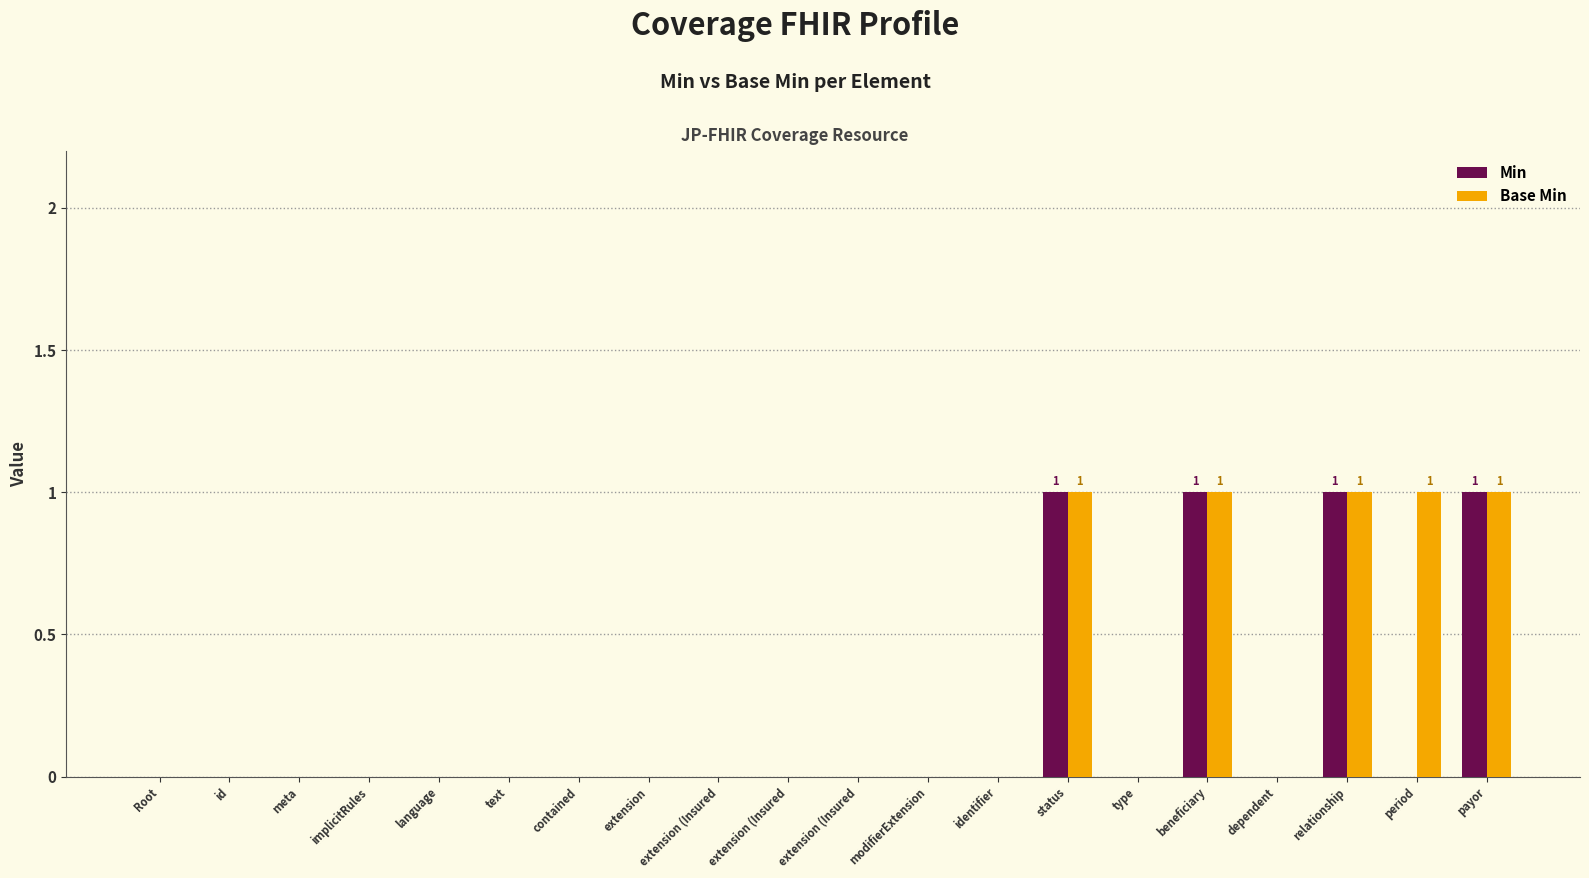

At how many categories does at least one series exceed 0?

5